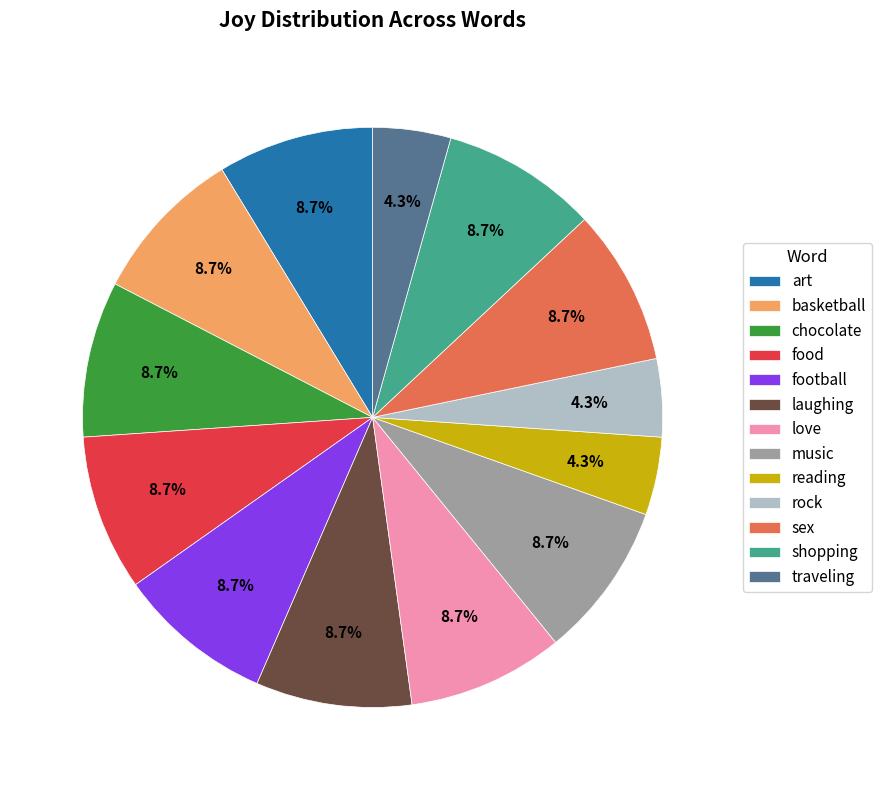

Which has a higher value, football or traveling?

football